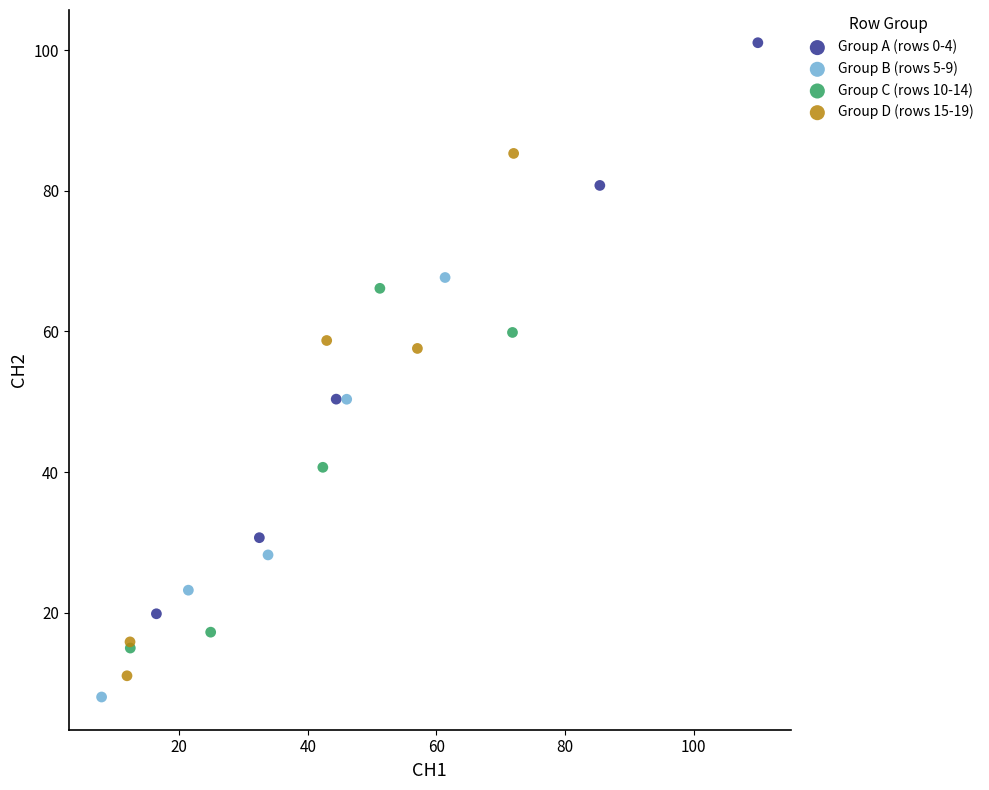

Which series has the largest Y range (max minus min)?

Group A (rows 0-4)